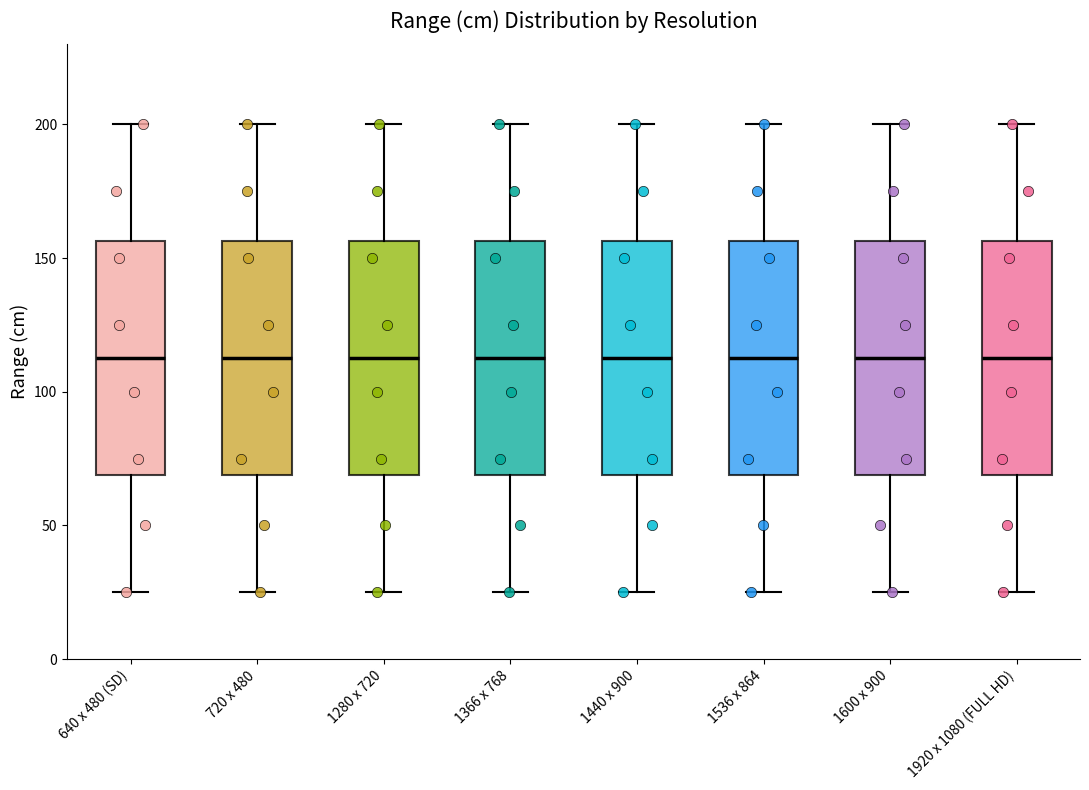

Reading left to right, read every box against the y-axis: the position of its median line, the range the box covers, and the ends of its whiskers. The values are not printed on the chart, so give them approximately, as read against the axis.

640 x 480 (SD): median 115, box 70 to 155, whiskers 25 to 200
720 x 480: median 115, box 70 to 155, whiskers 25 to 200
1280 x 720: median 115, box 70 to 155, whiskers 25 to 200
1366 x 768: median 115, box 70 to 155, whiskers 25 to 200
1440 x 900: median 115, box 70 to 155, whiskers 25 to 200
1536 x 864: median 115, box 70 to 155, whiskers 25 to 200
1600 x 900: median 115, box 70 to 155, whiskers 25 to 200
1920 x 1080 (FULL HD): median 115, box 70 to 155, whiskers 25 to 200